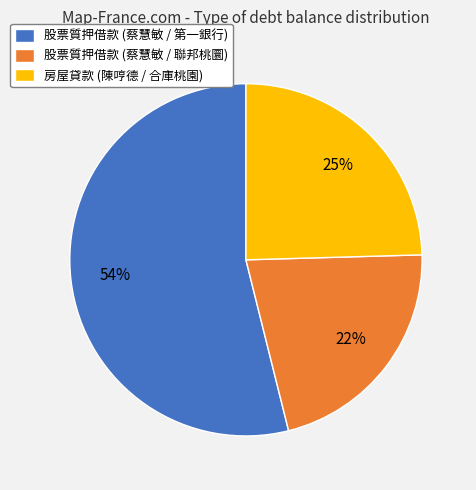

Which slice is the smallest?

股票質押借款 (蔡慧敏 / 聯邦桃圜)